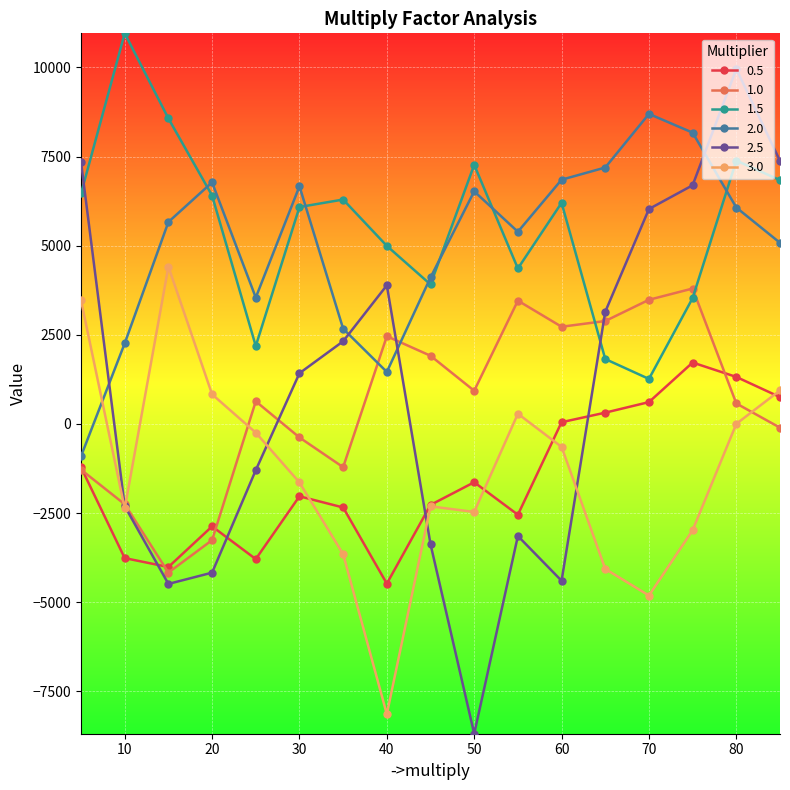

What is the value of the 0.5 point at the 7th from the left?

-2344